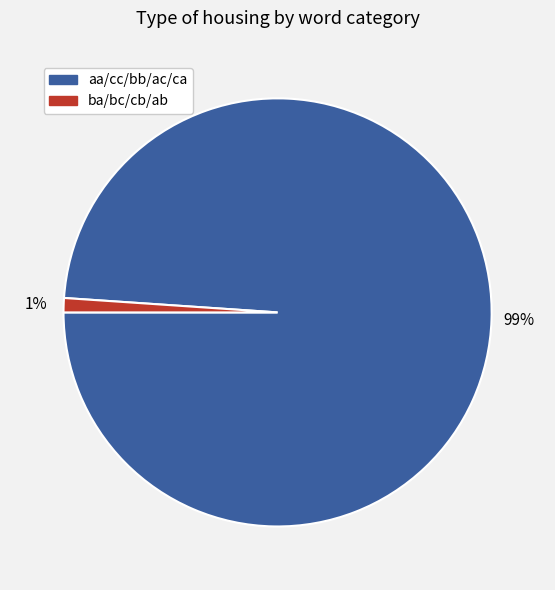

To the nearest percent, what is the average slice percentage?

50%